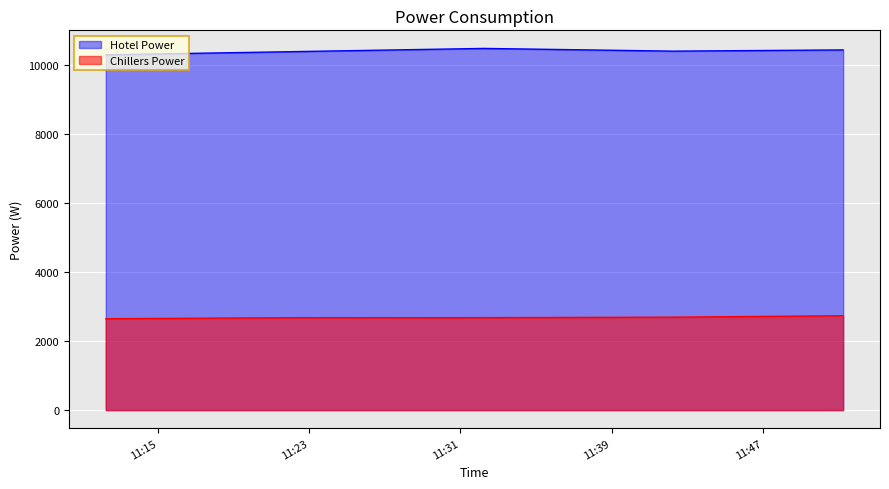

What is the lowest value of the Hotel Power series?

10299.4